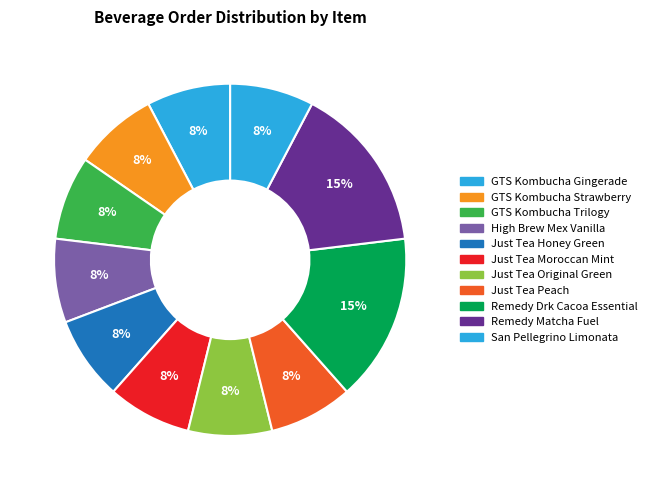

What is the total percentage of San Pellegrino Limonata and GTS Kombucha Gingerade?

15.4%